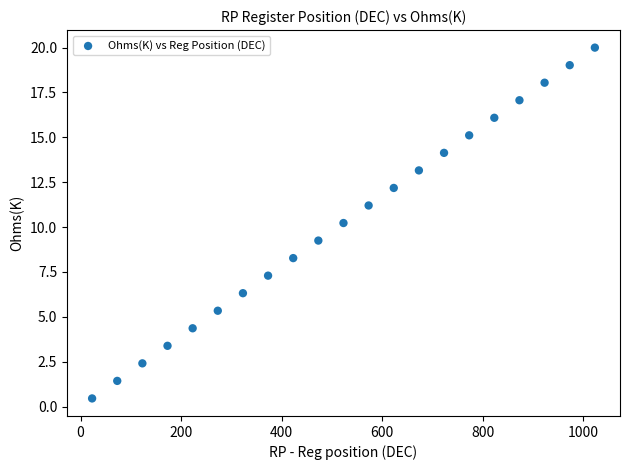

What Y value in the scatter plot is closest to 10?

10.2